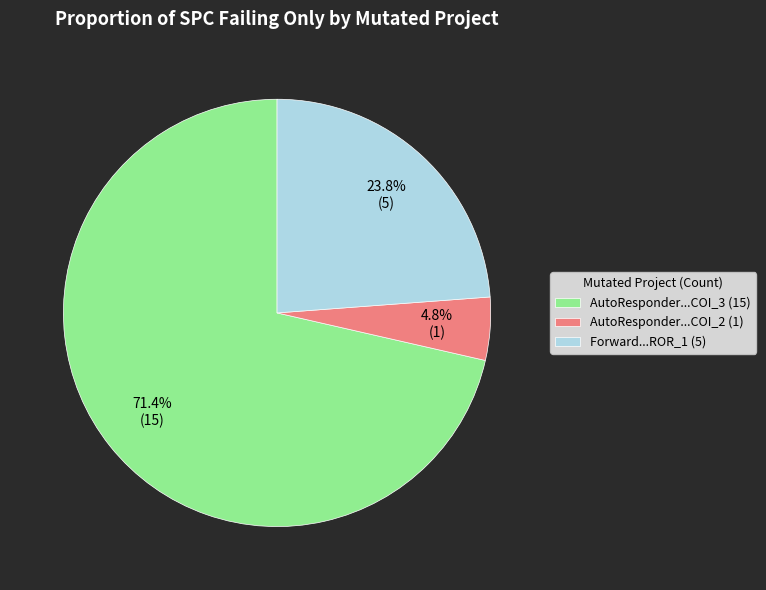

What is the smallest slice in the pie chart?

AutoResponder...COI_2 (1)